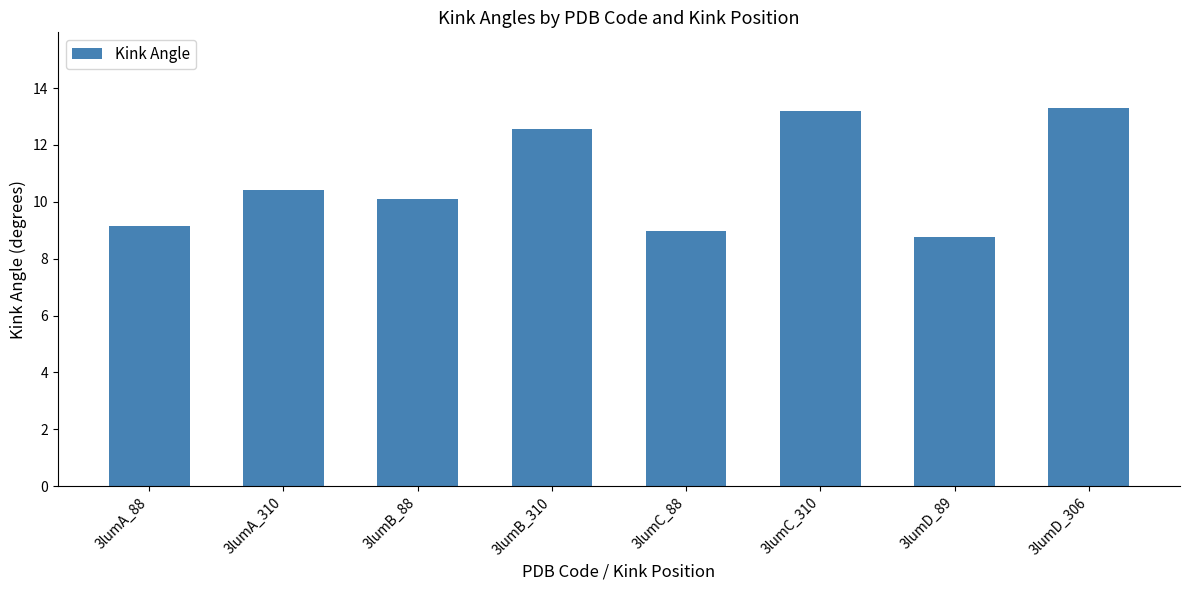

Reading right to left, what are all the values shown in this chart?

13.3	8.8	13.2	9.0	12.5	10.1	10.4	9.2